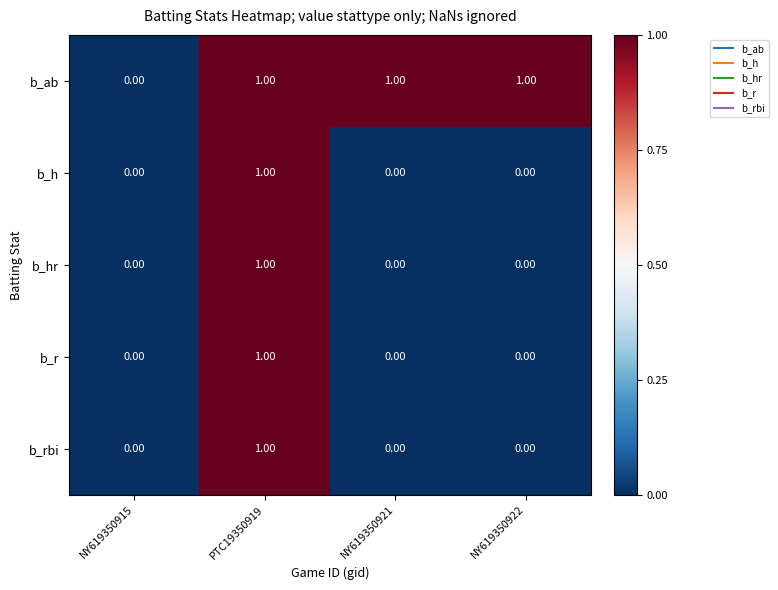

Is the value of b_ab at NY619350922 greater than the value of b_rbi at NY619350921?

Yes